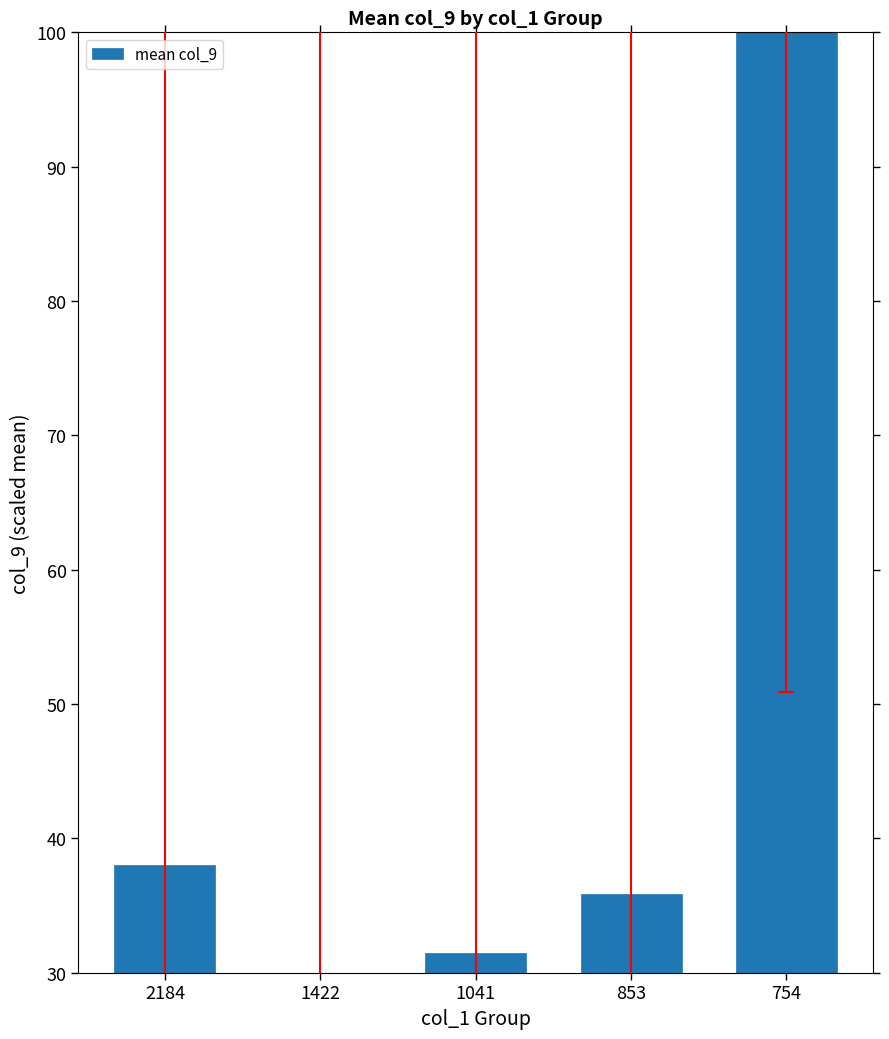

Where is the data nearest to the value 65?

2184